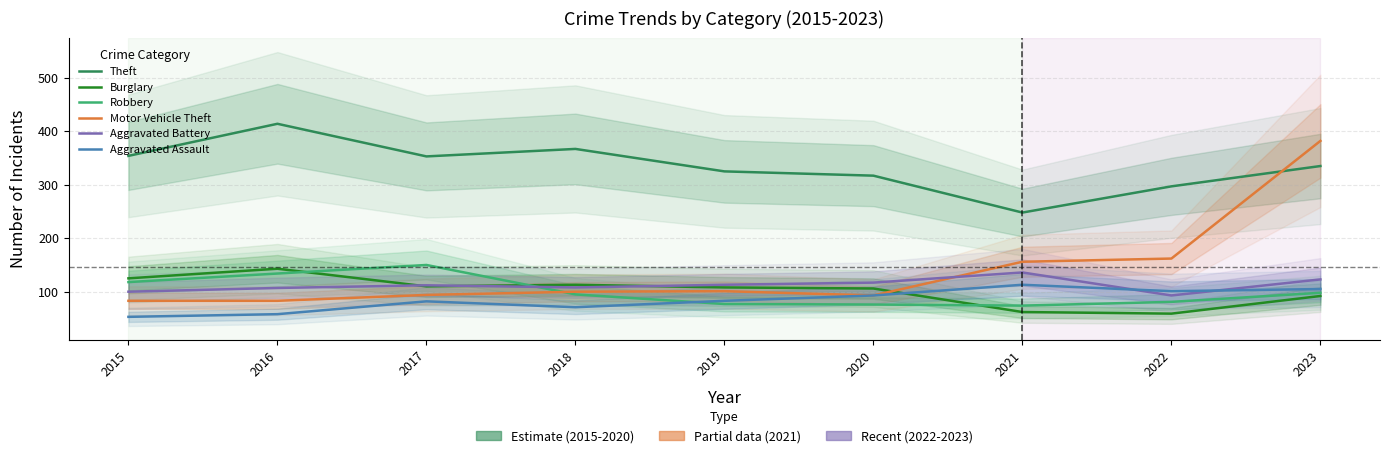

At which category is the sum across all series the highest?

2023